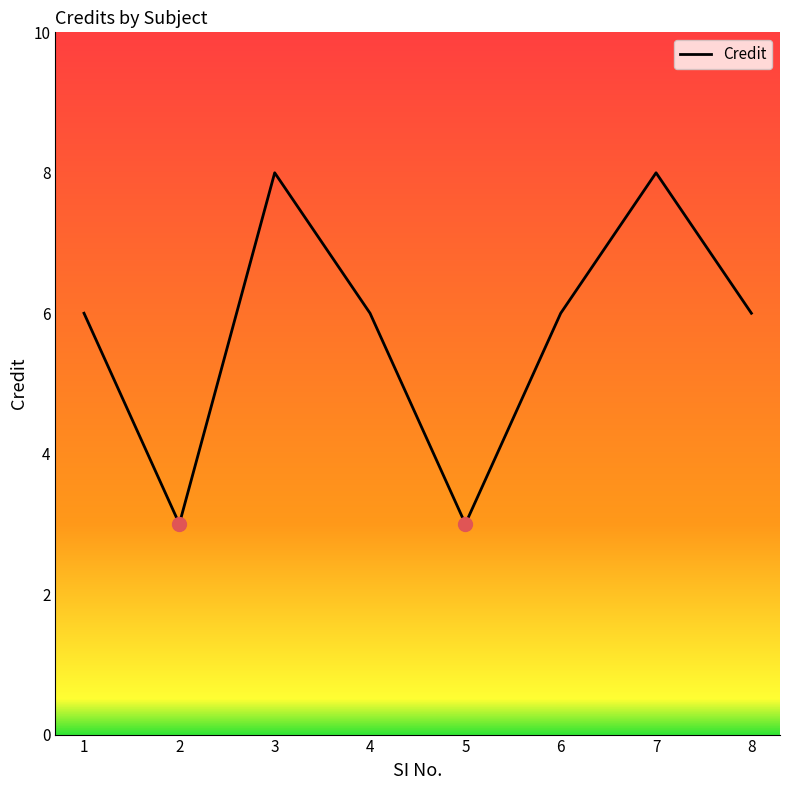

What is the sum of all values?

46